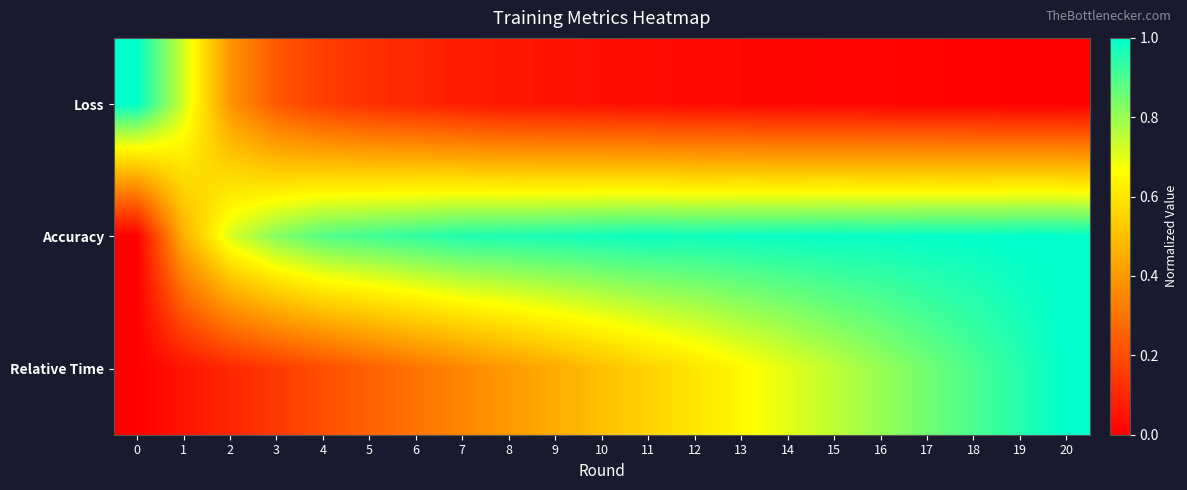

Reading right to left, extract all data points from this chart.

Loss: 20=0.0	19=0.0	18=0.0	17=0.0	16=0.0	15=0.0	14=0.0	13=0.0	12=0.0	11=0.0	10=0.0	9=0.1	8=0.1	7=0.1	6=0.1	5=0.1	4=0.2	3=0.2	2=0.4	1=0.7	0=1.0
Accuracy: 20=1.0	19=1.0	18=1.0	17=1.0	16=1.0	15=1.0	14=1.0	13=1.0	12=1.0	11=1.0	10=1.0	9=1.0	8=1.0	7=1.0	6=0.9	5=0.9	4=0.9	3=0.8	2=0.7	1=0.5	0=0.0
Relative Time: 20=1.0	19=1.0	18=0.9	17=0.9	16=0.8	15=0.8	14=0.7	13=0.7	12=0.6	11=0.6	10=0.5	9=0.5	8=0.4	7=0.4	6=0.3	5=0.3	4=0.2	3=0.2	2=0.1	1=0.1	0=0.0